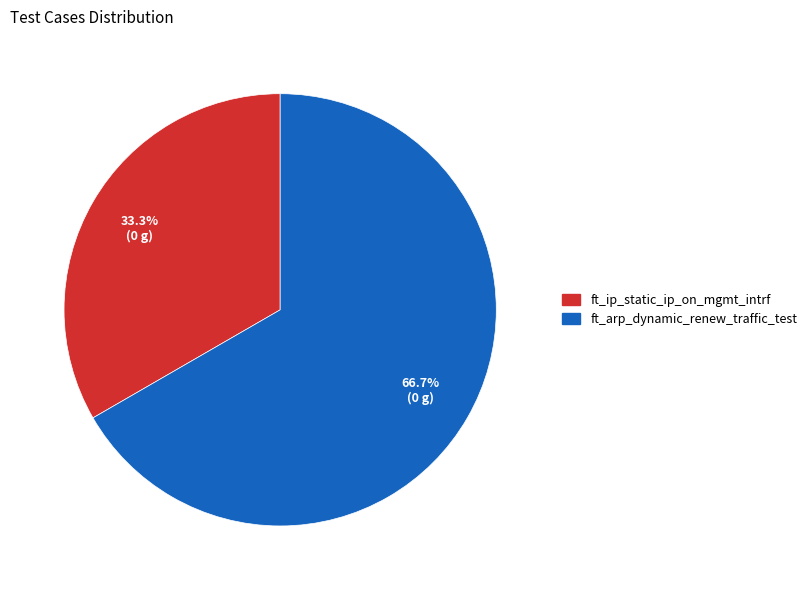

Rank the categories by value from lowest to highest.

ft_ip_static_ip_on_mgmt_intrf, ft_arp_dynamic_renew_traffic_test